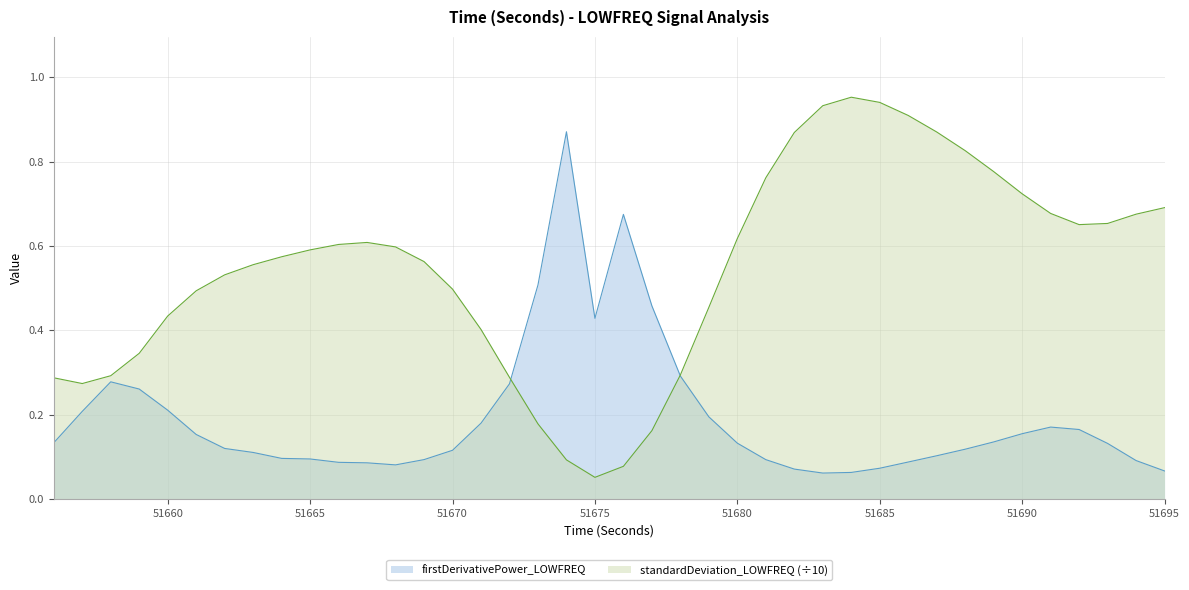

True or false: standardDeviation_LOWFREQ and firstDerivativePower_LOWFREQ intersect in this chart.

True